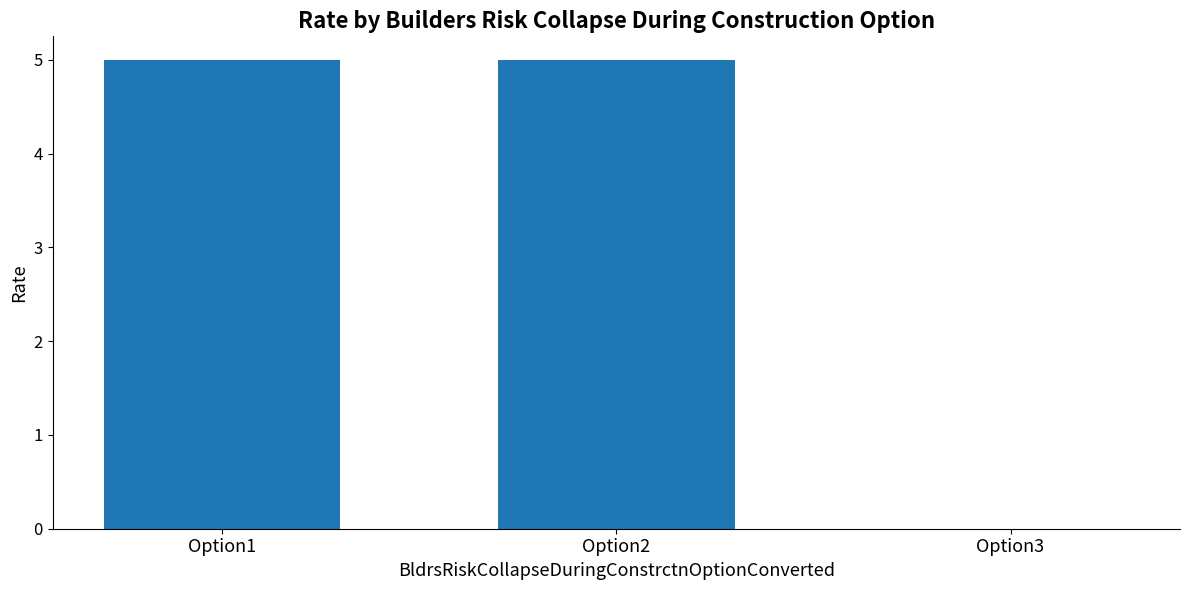

What is the ratio of the value at Option2 to the value at Option1?

1.0